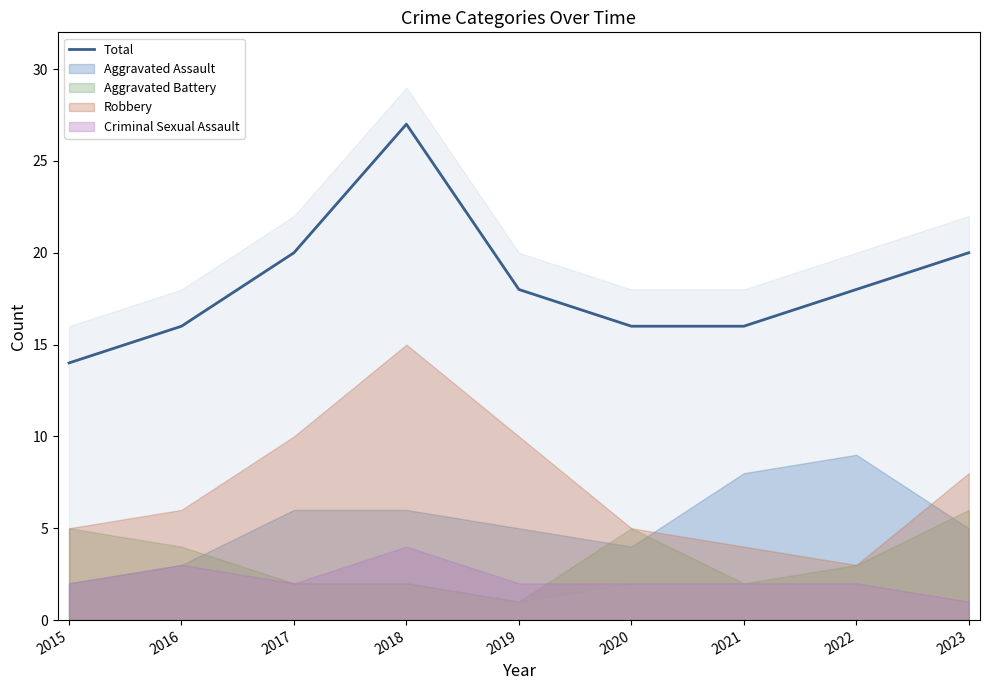

Does the chart display data point markers on the line(s)?

No